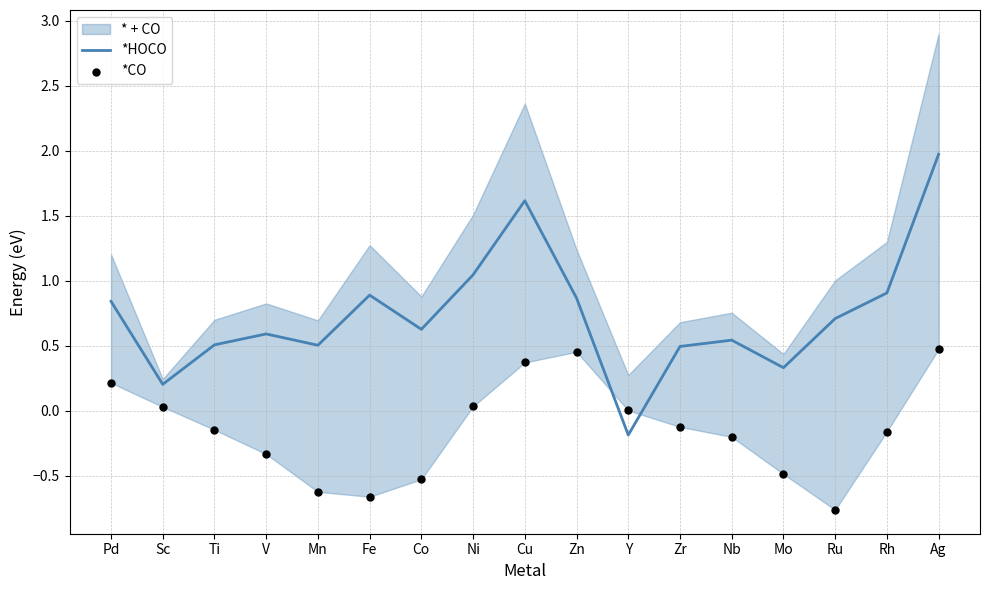

What is the approximate value of *HOCO at Mo?

0.3